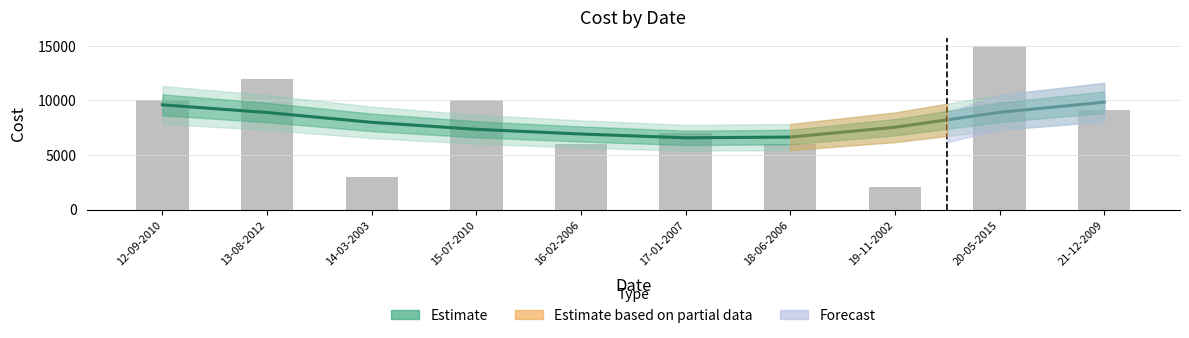

List the labels in order of value, smallest first.

17-01-2007, 18-06-2006, 16-02-2006, 15-07-2010, 19-11-2002, 14-03-2003, 13-08-2012, 20-05-2015, 12-09-2010, 21-12-2009